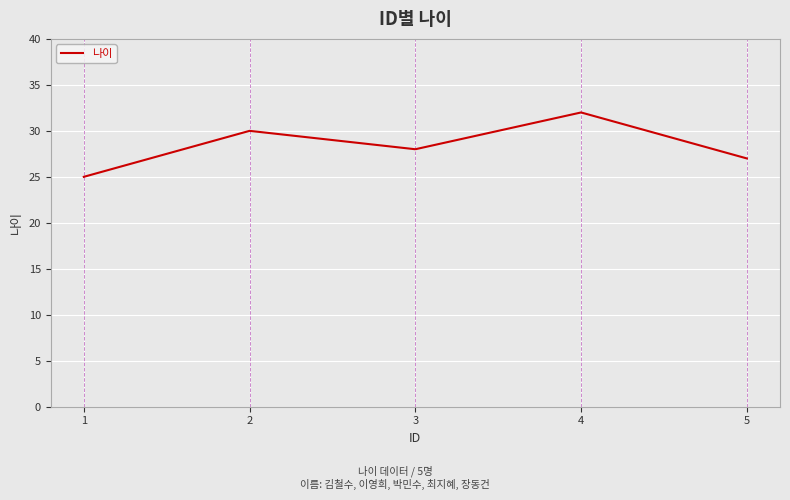

Where does the data first go above 28?

2